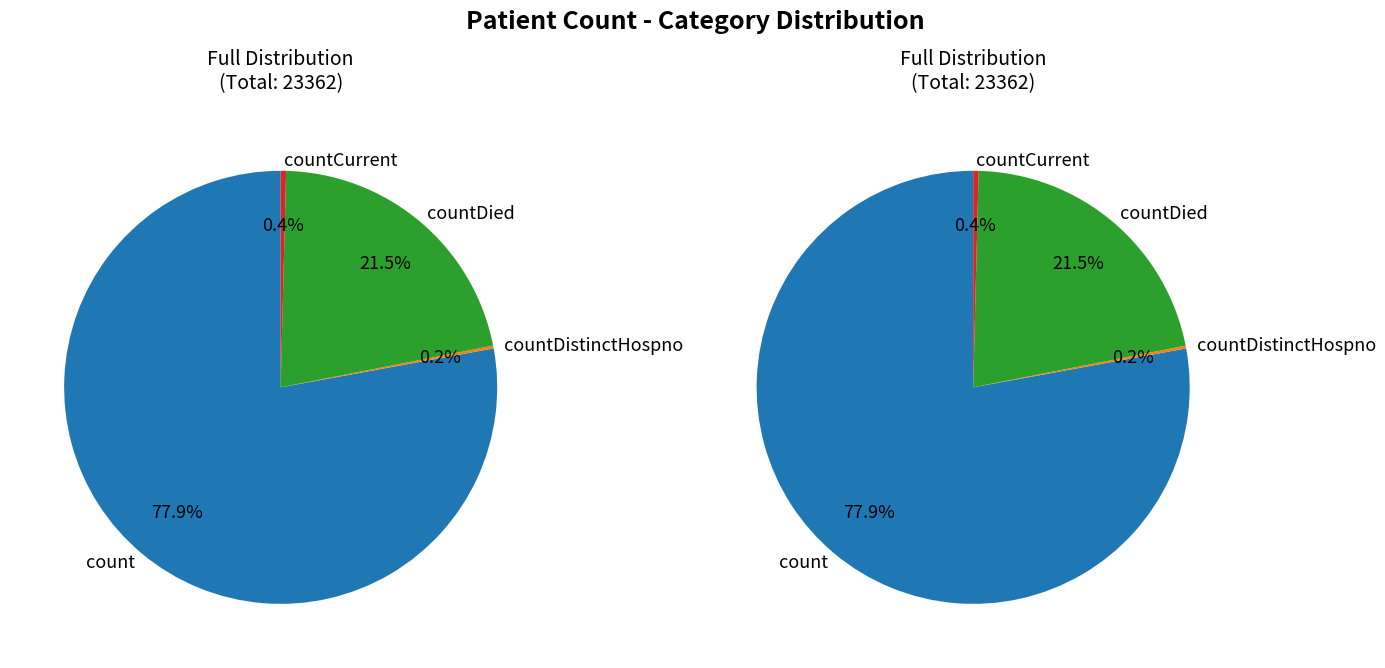

Is countDistinctHospno the majority of the pie?

No